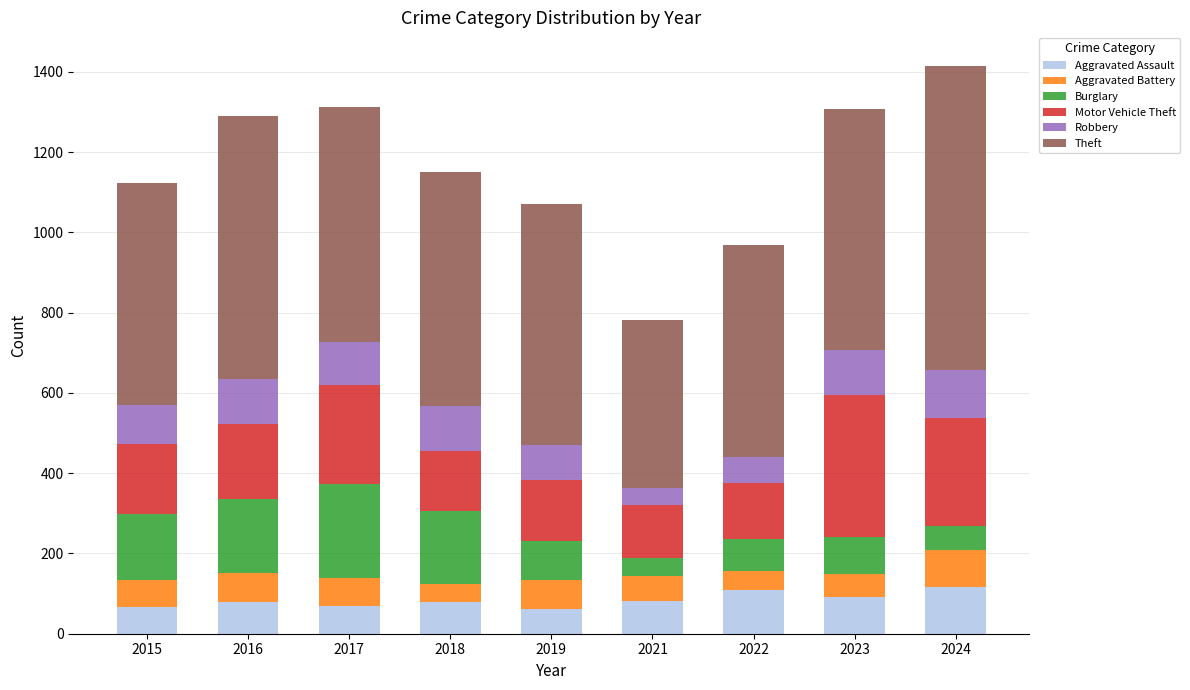

What is the difference between the maximum and second lowest values in the Aggravated Assault series?

51